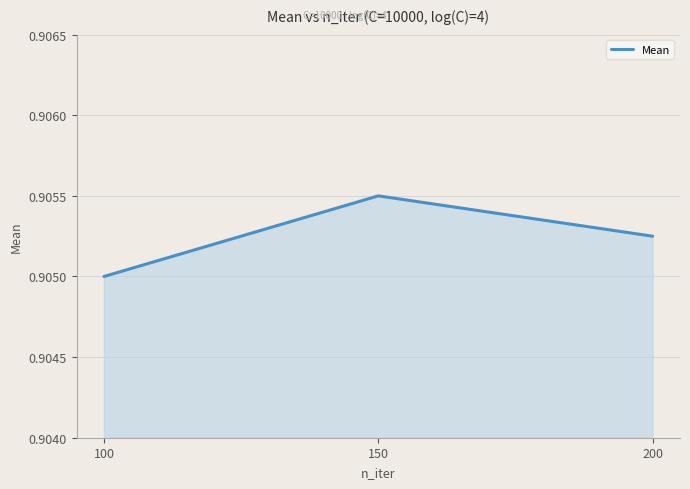

What is the sum of the values at 100 and 150?

1.8